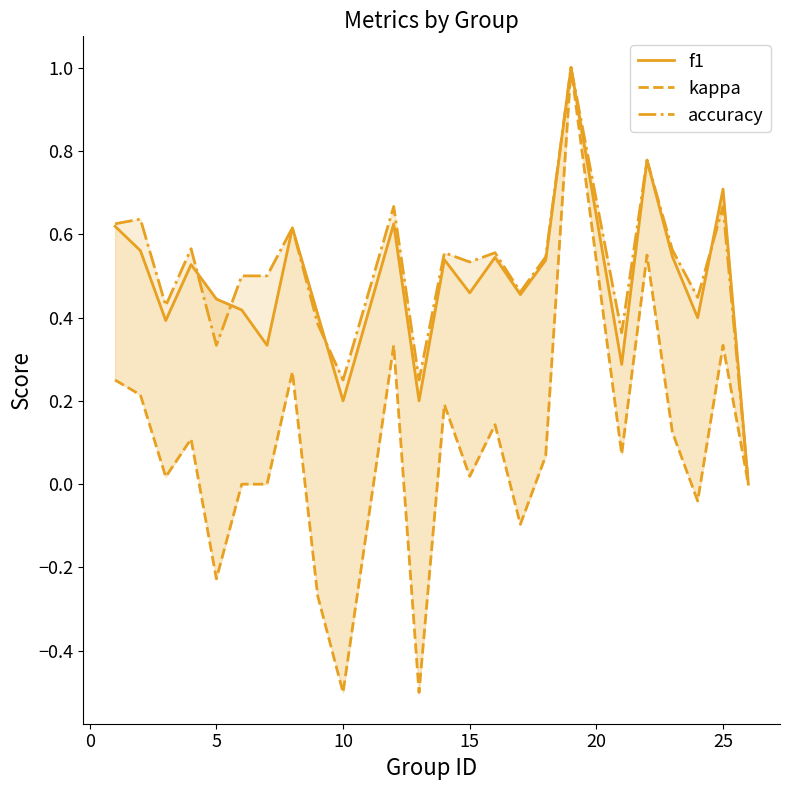

Does the chart have visible grid lines?

No